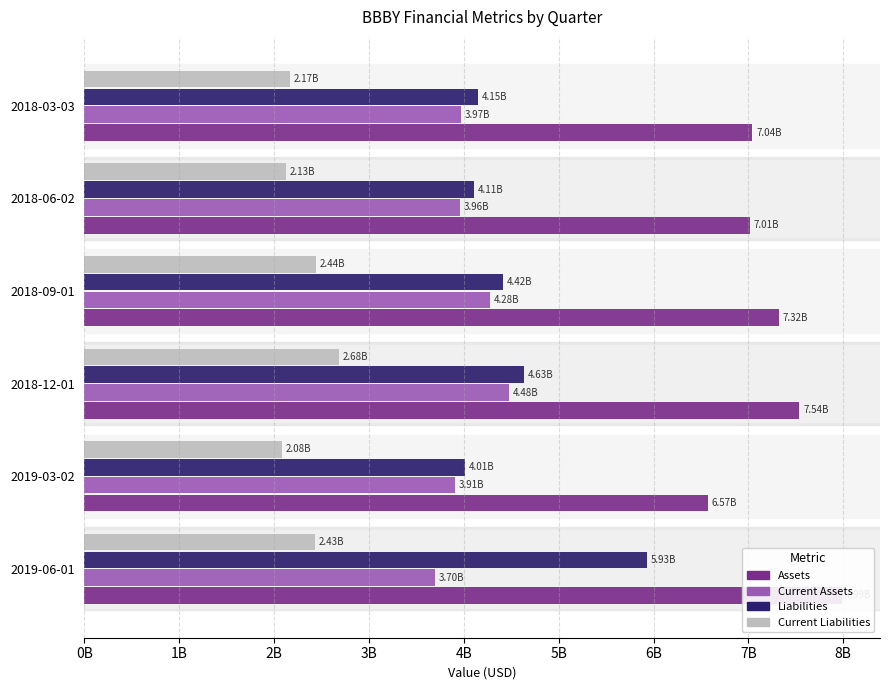

Rank the series at 2019-06-01 from highest to lowest value.

Assets, Liabilities, Current Assets, Current Liabilities